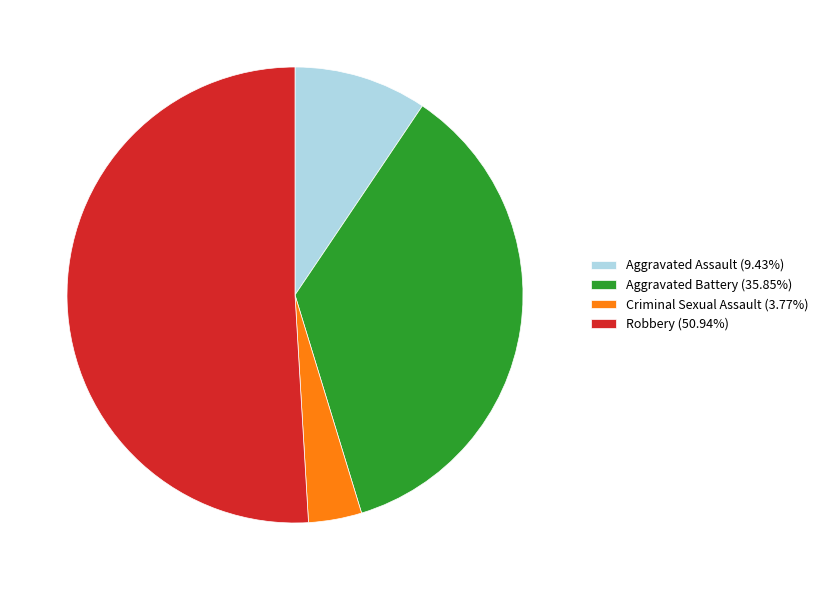

Do Criminal Sexual Assault (3.77%) and Robbery (50.94%) together represent more than half of the pie?

Yes